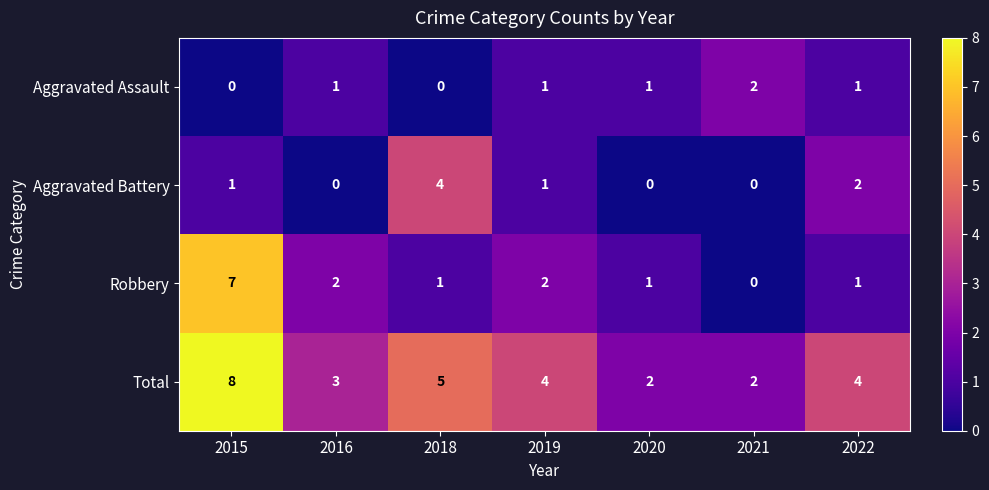

What is the maximum value for Total?

8